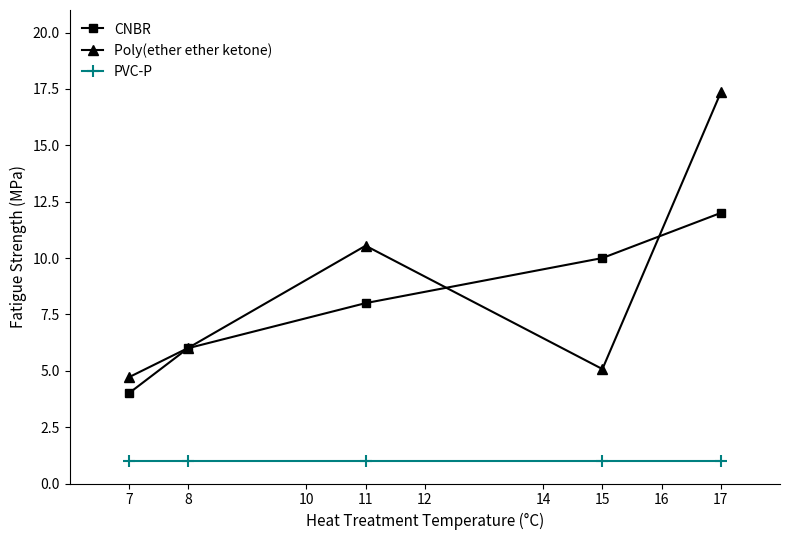

Count the number of categories in the chart.

5